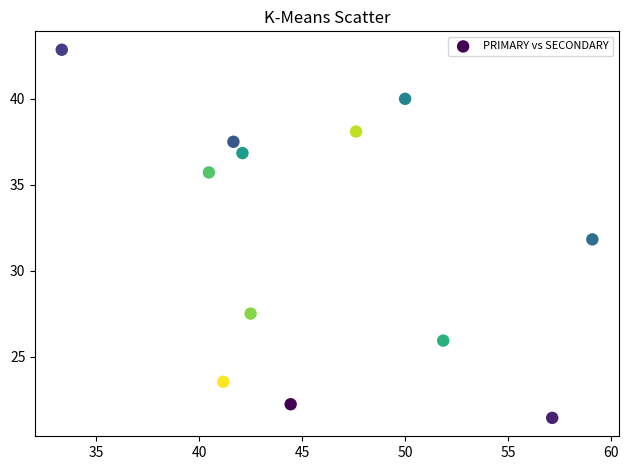

What is the average X value?

46.0